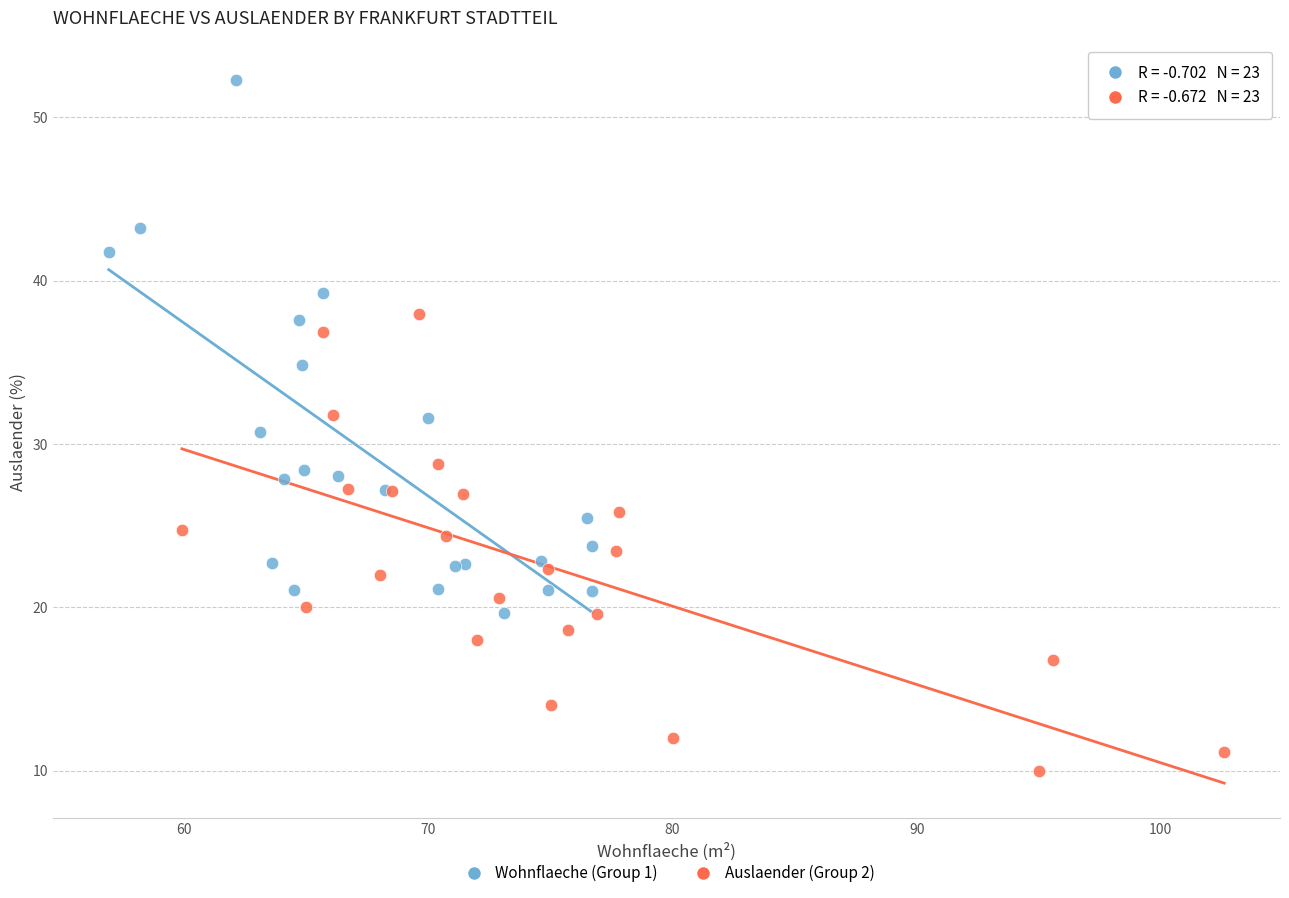

Which series has the widest spread of Y values?

Wohnflaeche (Group 1)